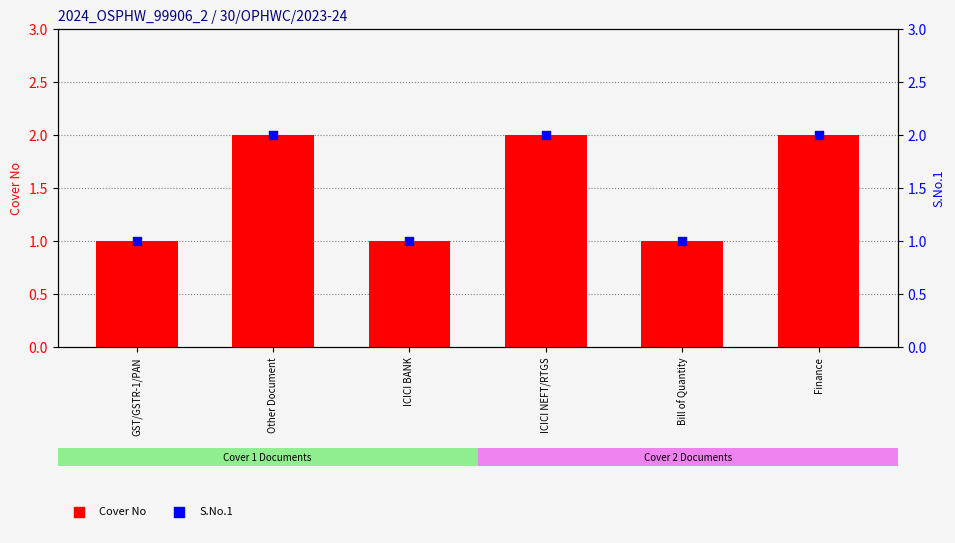

Which series has the largest total across all categories?

Cover No